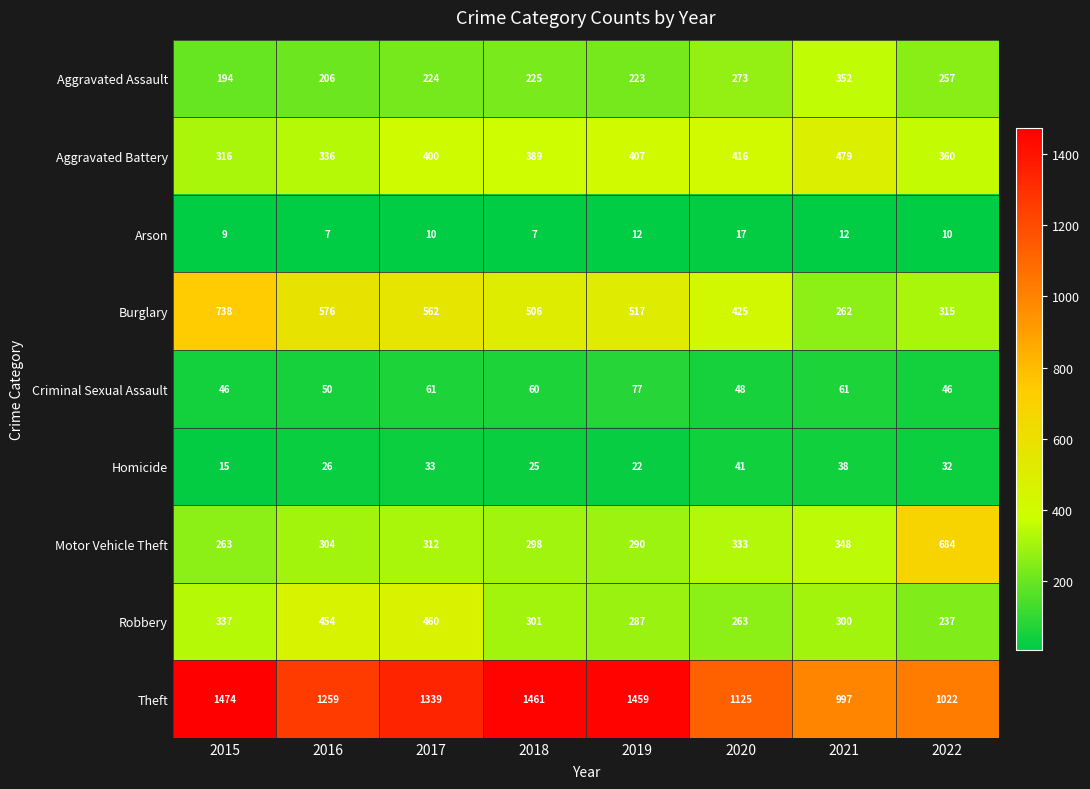

The value of Arson at 2016 is 11. True or false?

False